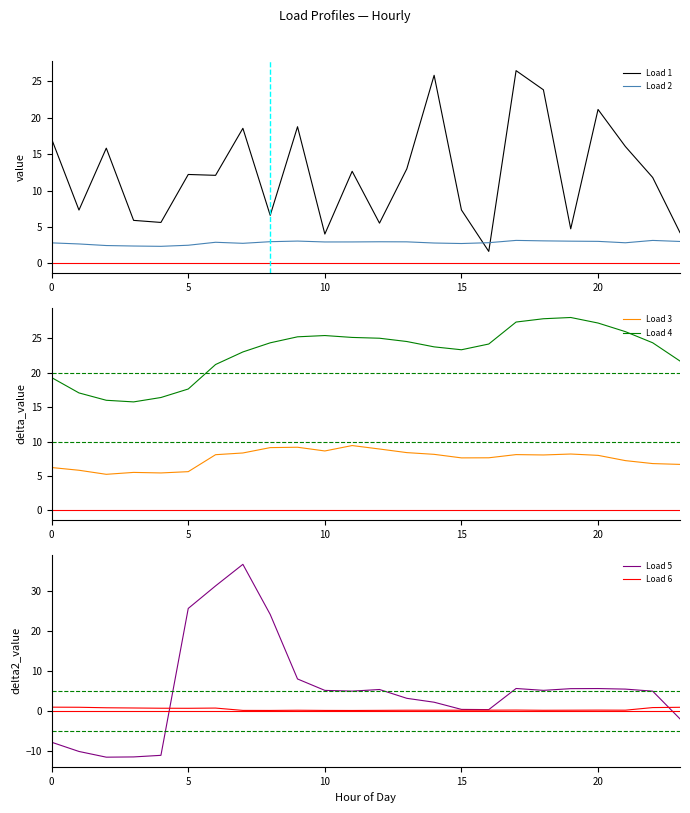

True or false: Load 2 and Load 1 intersect in this chart.

True